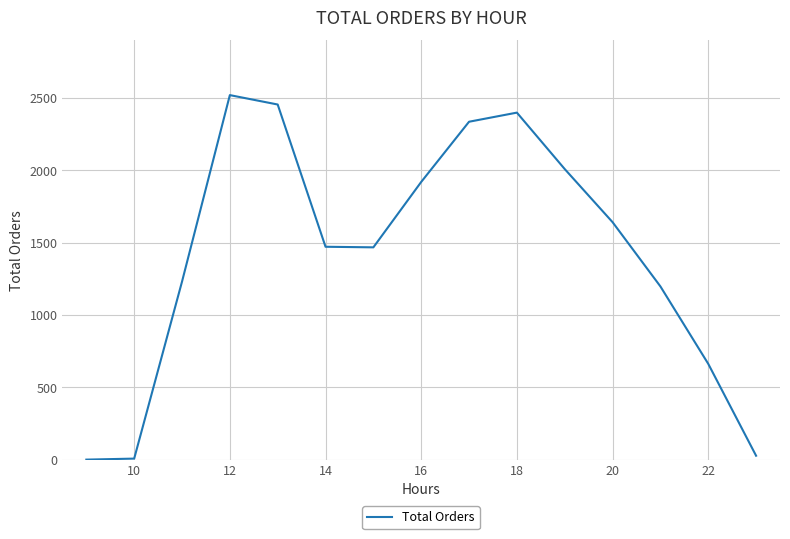

What is the difference between the maximum and minimum values?

2519